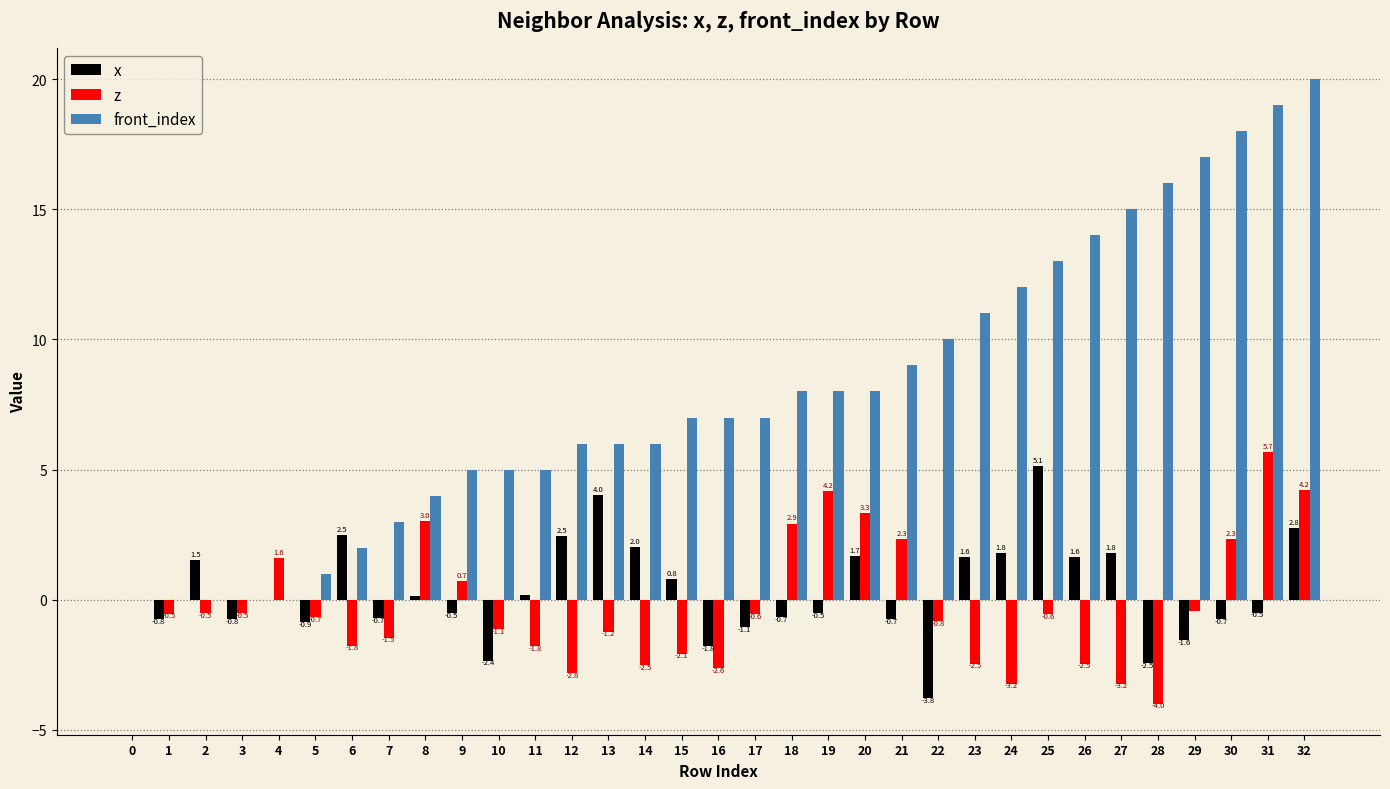

What is the highest value of the x series?

5.1